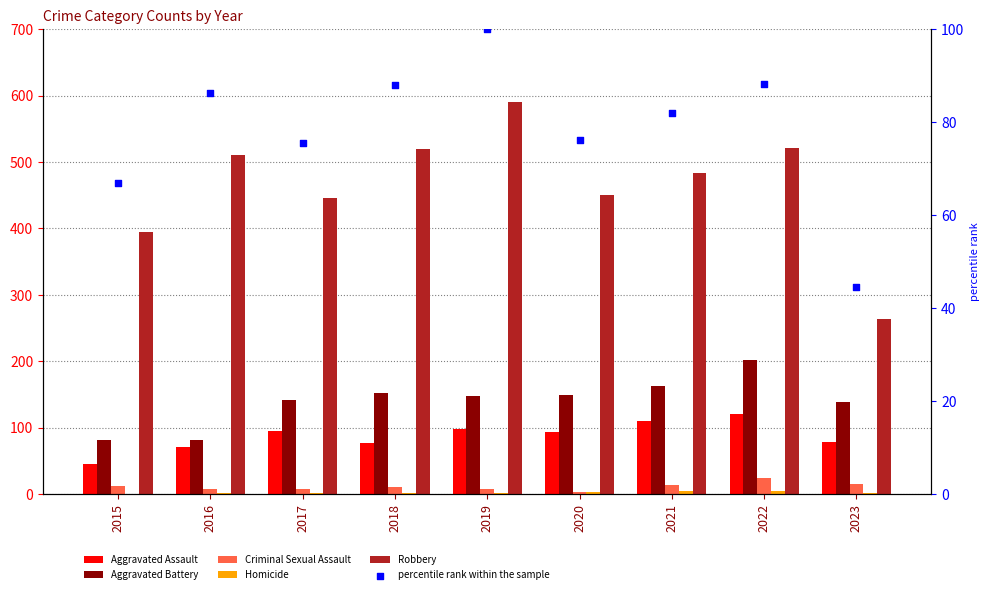

At which category is the sum across all series the highest?

2022